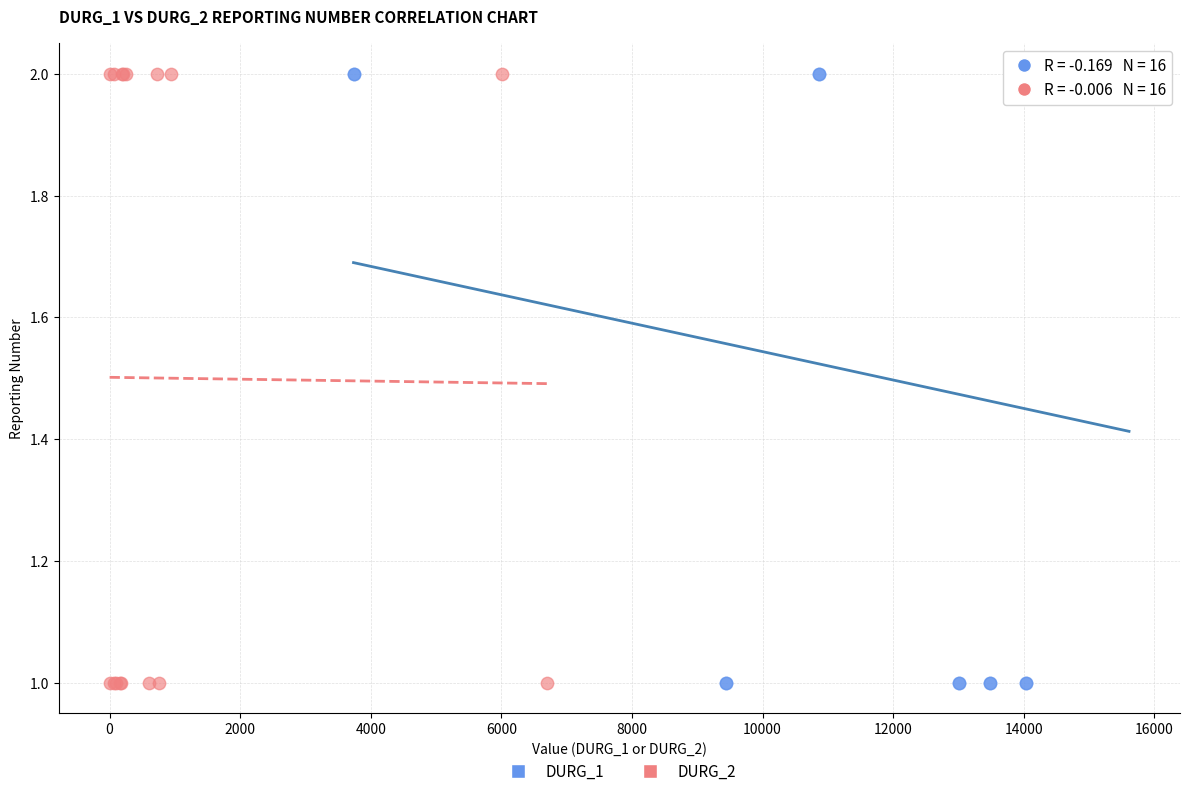

What are all the series names shown in the legend?

DURG_1, DURG_2